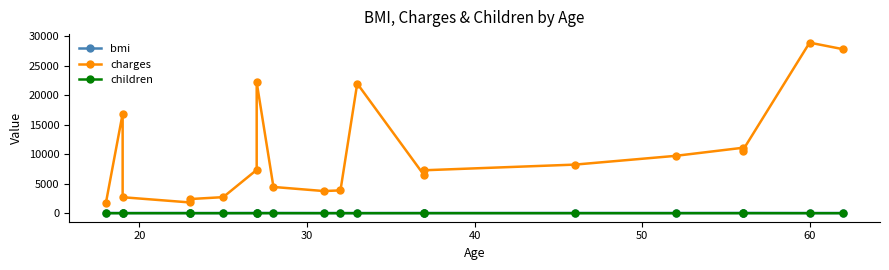

What is the difference between the maximum and minimum values in the charges series?

27197.6